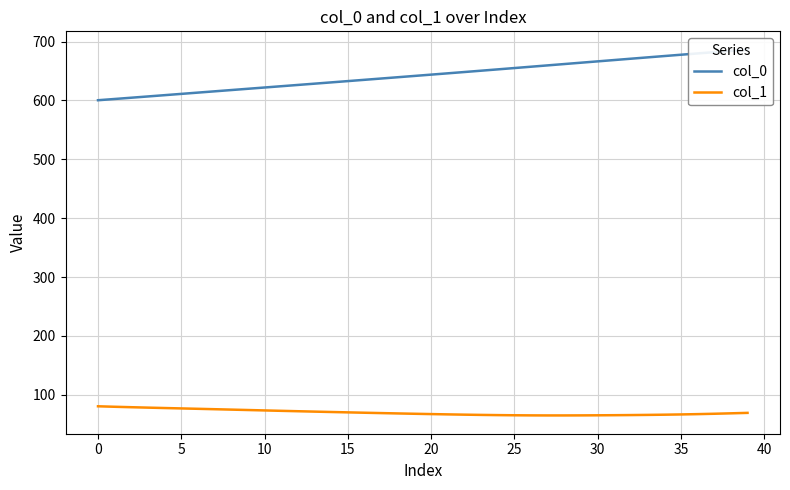

How many data points in col_0 are above 643?

20